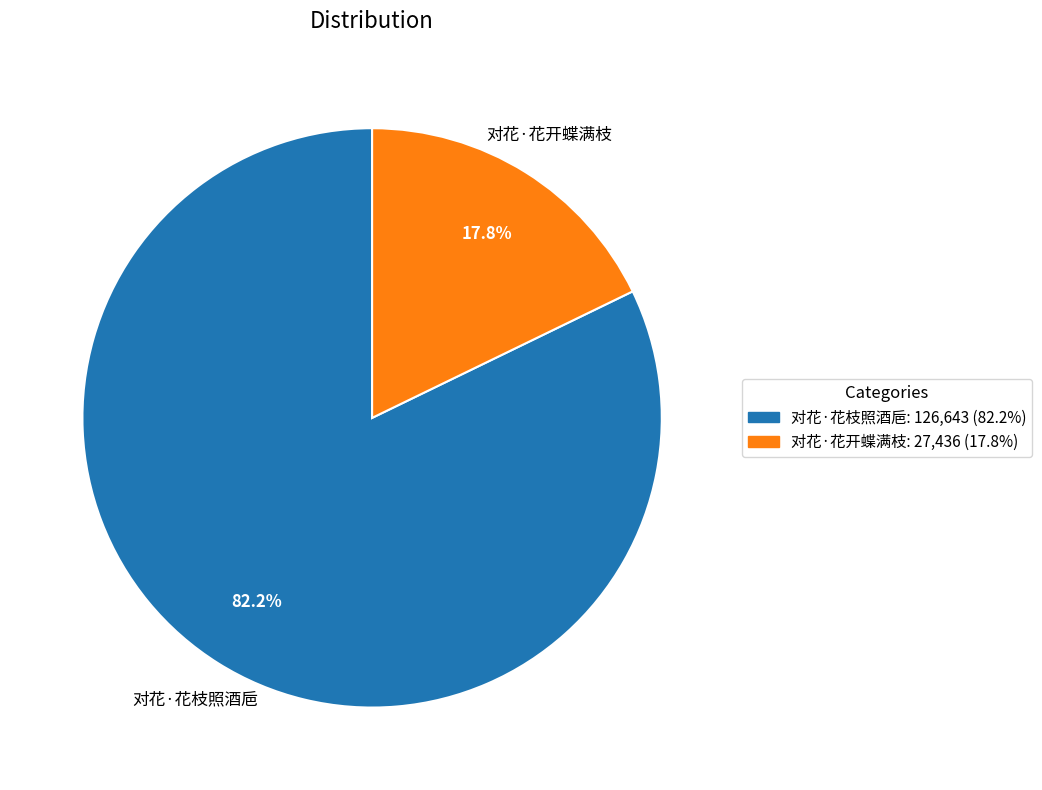

Rank the categories by value from lowest to highest.

对花·花开蝶满枝, 对花·花枝照酒巵